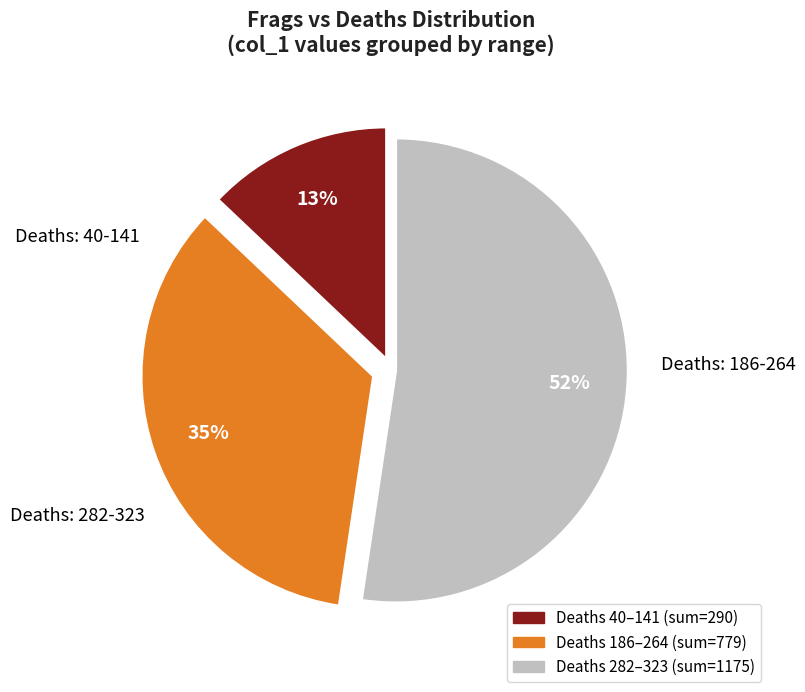

To the nearest percent, what is the average slice percentage?

33%